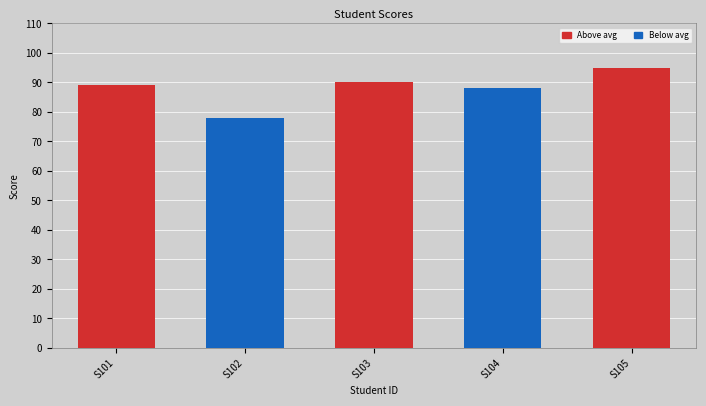

Reading left to right, extract all data points from this chart.

89	78	90	88	95